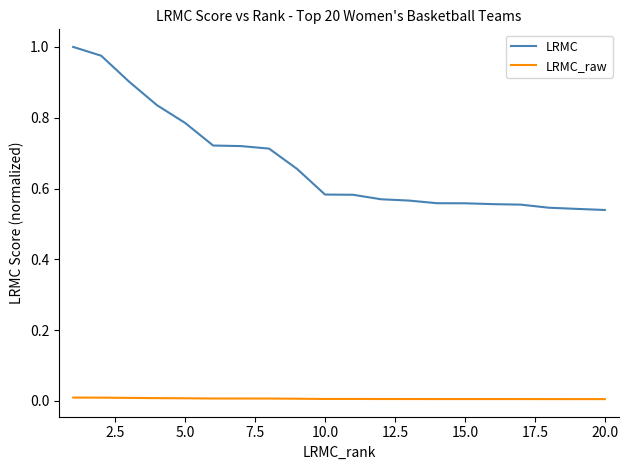

Which series has the widest spread of values?

LRMC